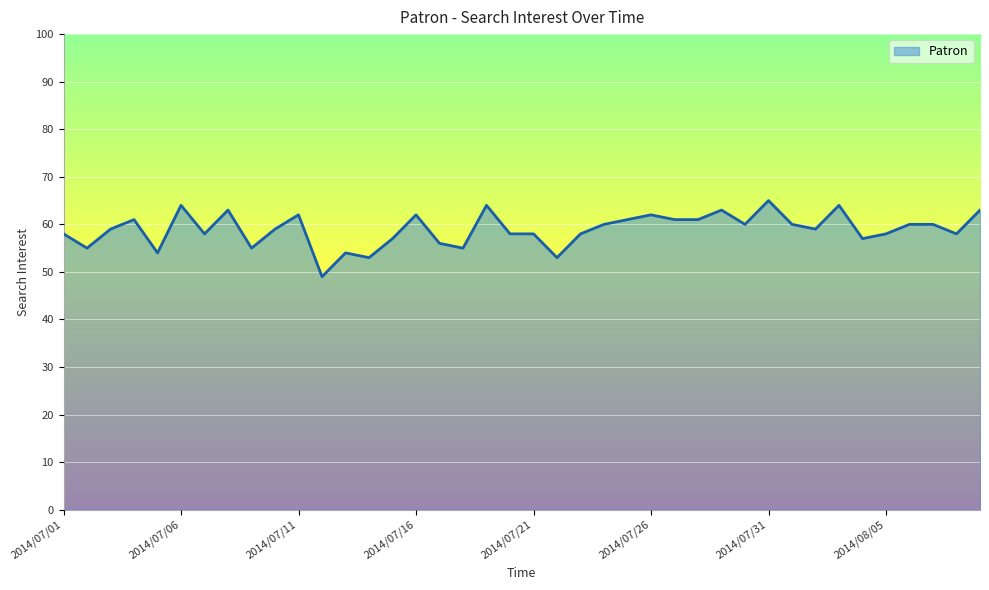

True or false: the data has more than 2 interior local peaks.

True